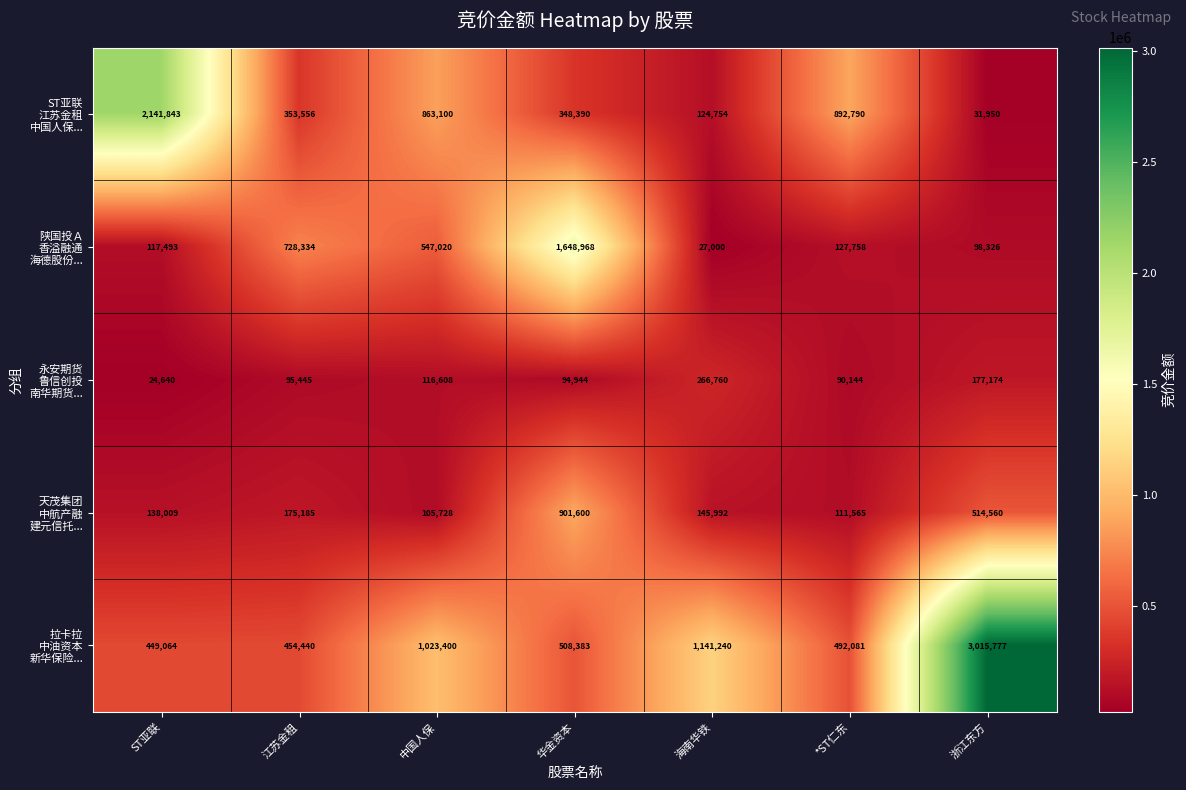

What is the total value across all series at *ST仁东?

1714338